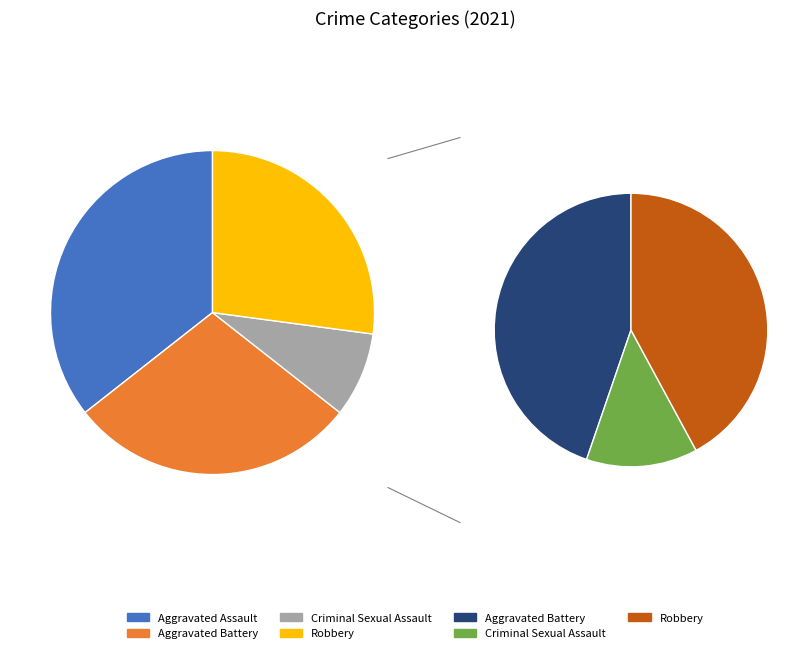

How many segments does this pie chart have?

4